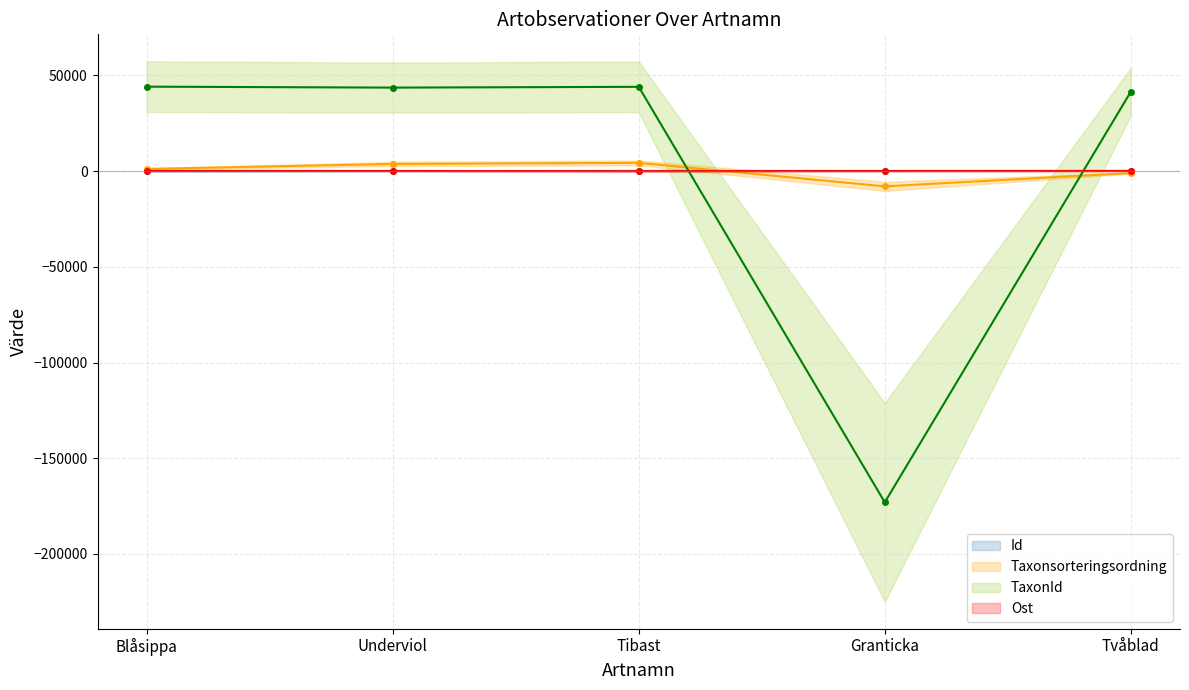

What is the lowest value of the Ost series?

-94.6